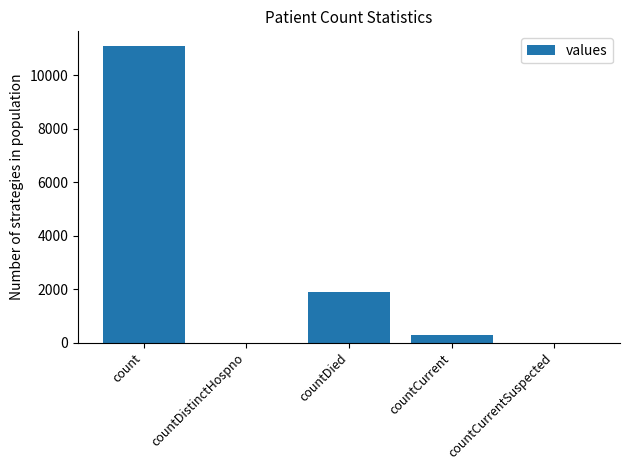

Reading left to right, what are all the values shown in this chart?

11099	0	1899	289	0